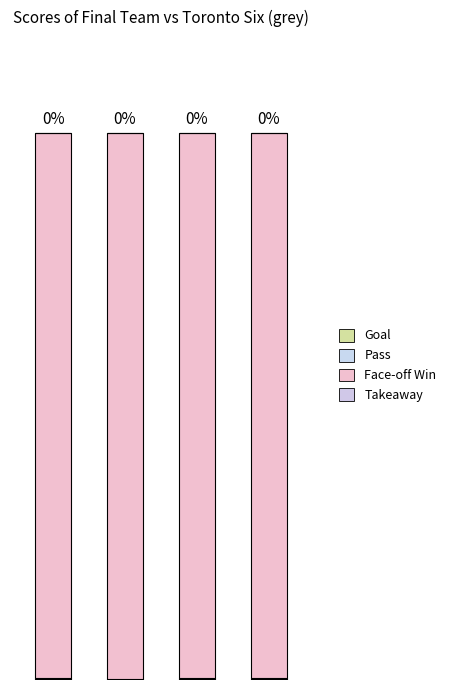

At which category is the sum across all series the highest?

1